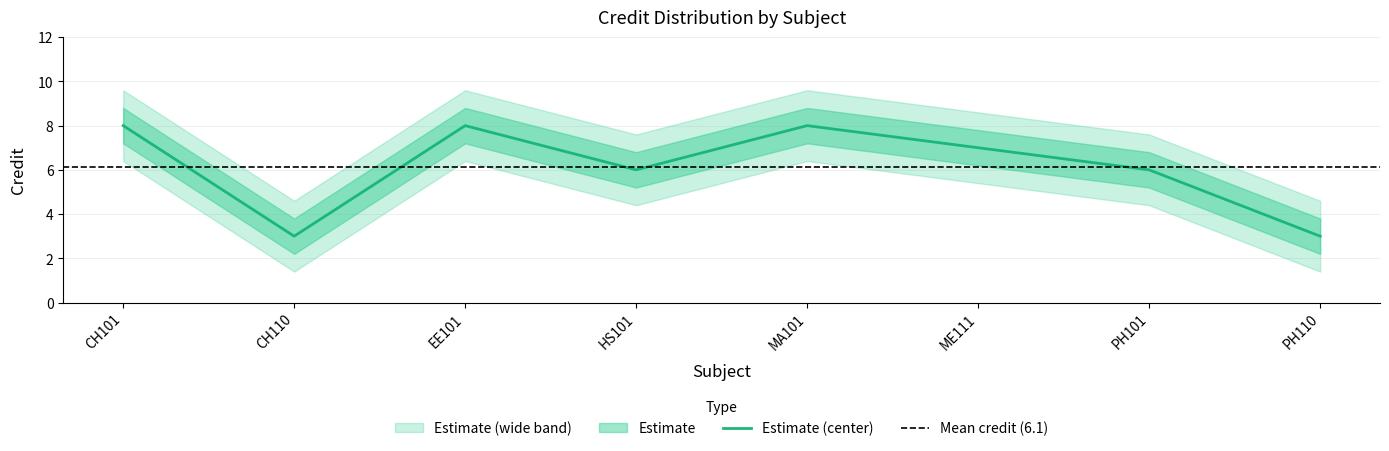

Reading left to right, list all the values displayed in this chart.

Credit: CH101=8.0	CH110=3.0	EE101=8.0	HS101=6.0	MA101=8.0	ME111=7.0	PH101=6.0	PH110=3.0
Credit_upper1: CH101=8.8	CH110=3.8	EE101=8.8	HS101=6.8	MA101=8.8	ME111=7.8	PH101=6.8	PH110=3.8
Credit_lower1: CH101=7.2	CH110=2.2	EE101=7.2	HS101=5.2	MA101=7.2	ME111=6.2	PH101=5.2	PH110=2.2
Credit_upper2: CH101=9.6	CH110=4.6	EE101=9.6	HS101=7.6	MA101=9.6	ME111=8.6	PH101=7.6	PH110=4.6
Credit_lower2: CH101=6.4	CH110=1.4	EE101=6.4	HS101=4.4	MA101=6.4	ME111=5.4	PH101=4.4	PH110=1.4